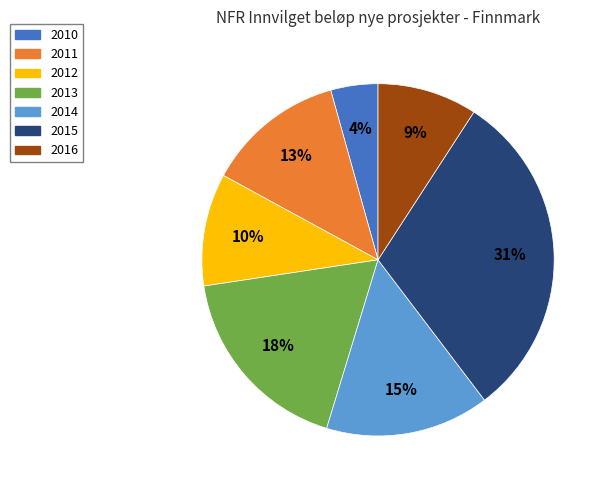

Is 2012 the majority of the pie?

No